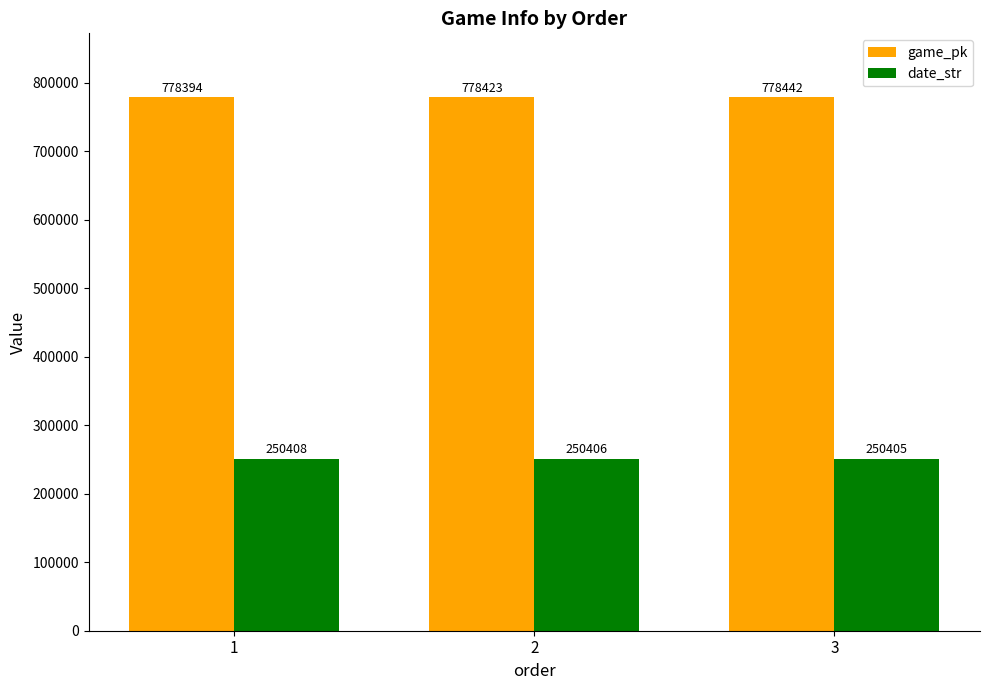

What is the minimum value shown in the chart?

250405